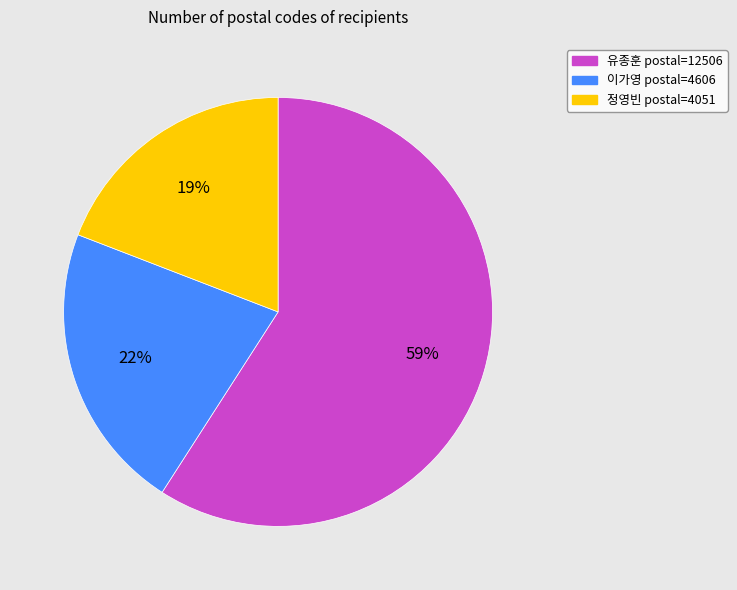

Which slice is the smallest?

정영빈